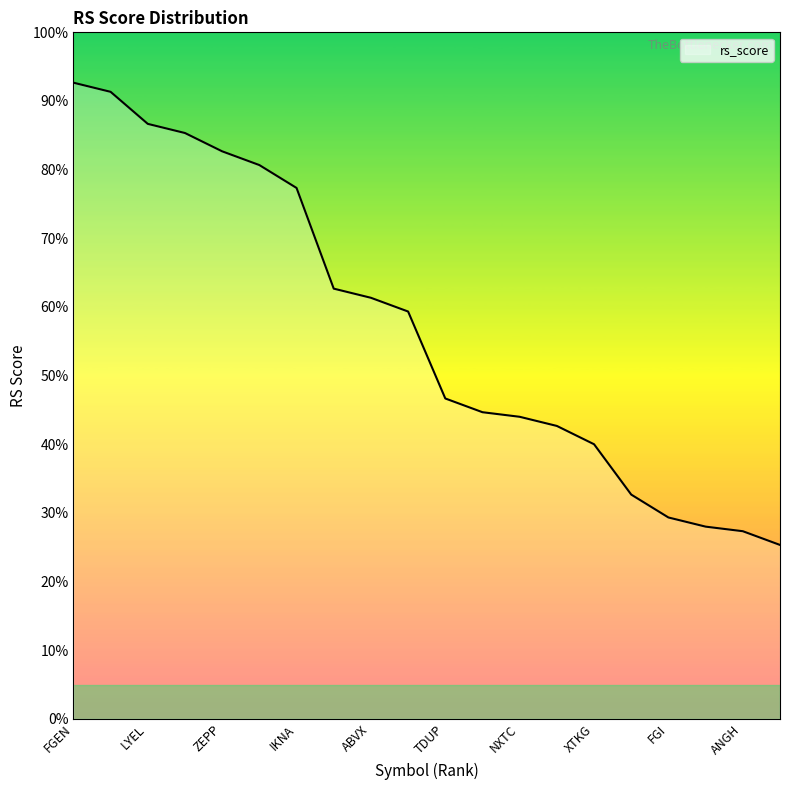

What is the difference between the maximum and minimum values?

67.3